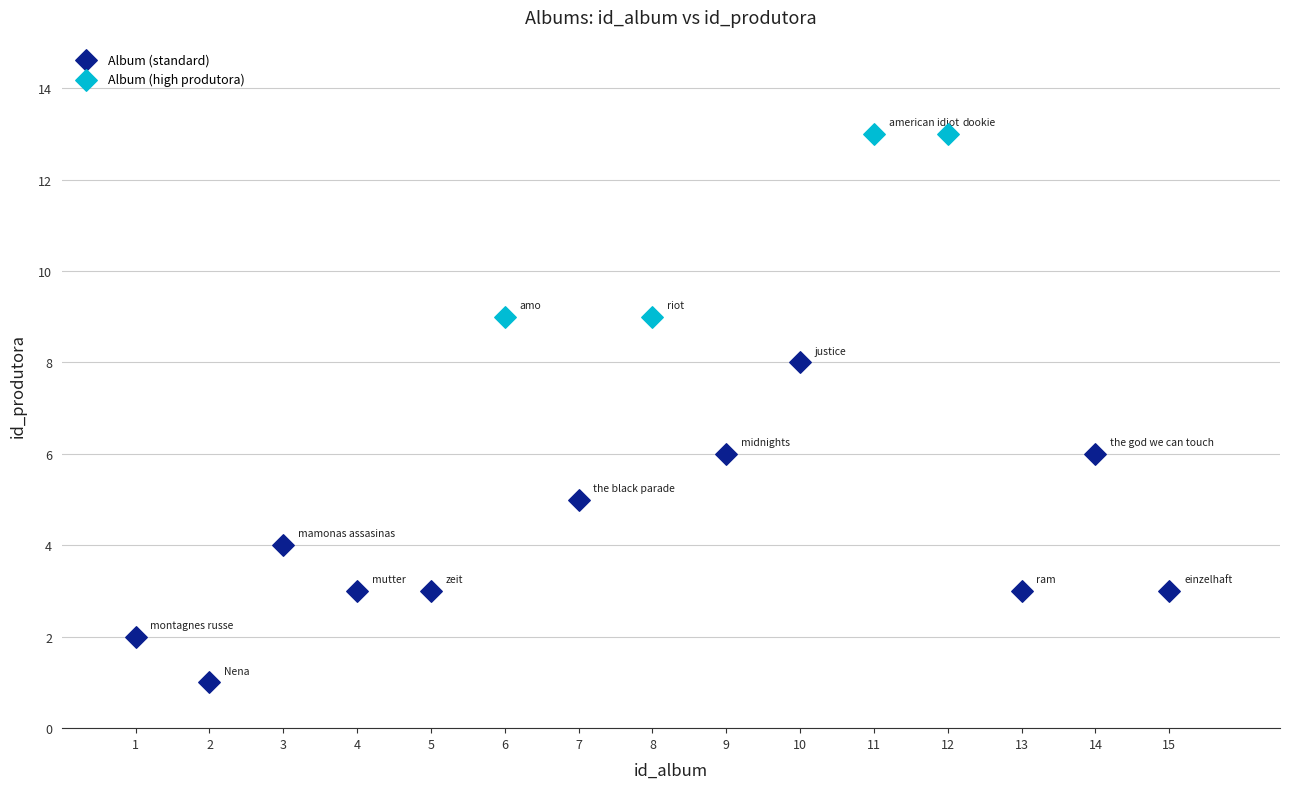

What are all the series names shown in the legend?

Album (standard), Album (high produtora)